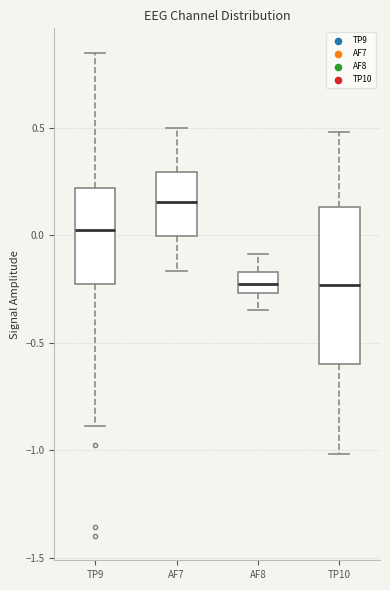

Where does the median line of the box for TP10 sit on the y-axis? The values are not printed on the chart, so give them approximately, as read against the axis.

-0.25